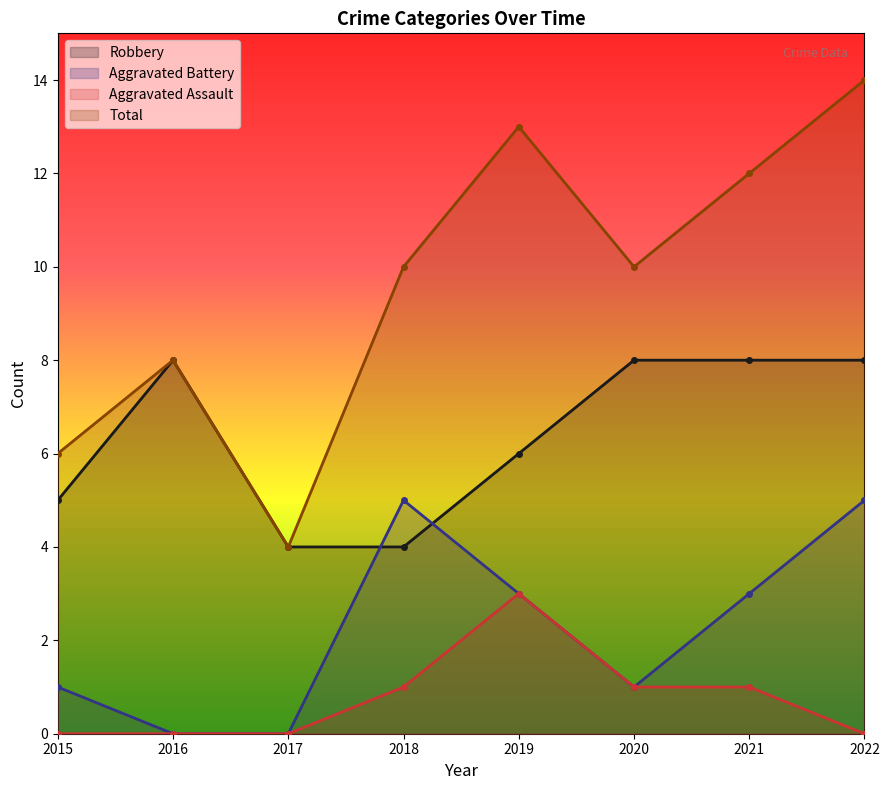

True or false: Aggravated Assault and Total intersect in this chart.

False